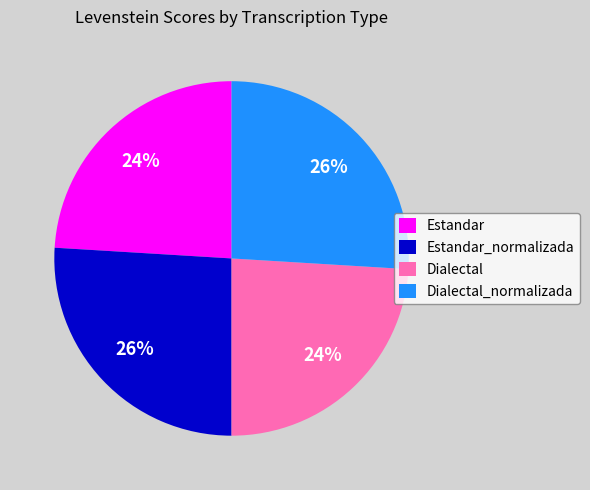

Is the sum of Estandar_normalizada and Dialectal_normalizada greater than half?

Yes